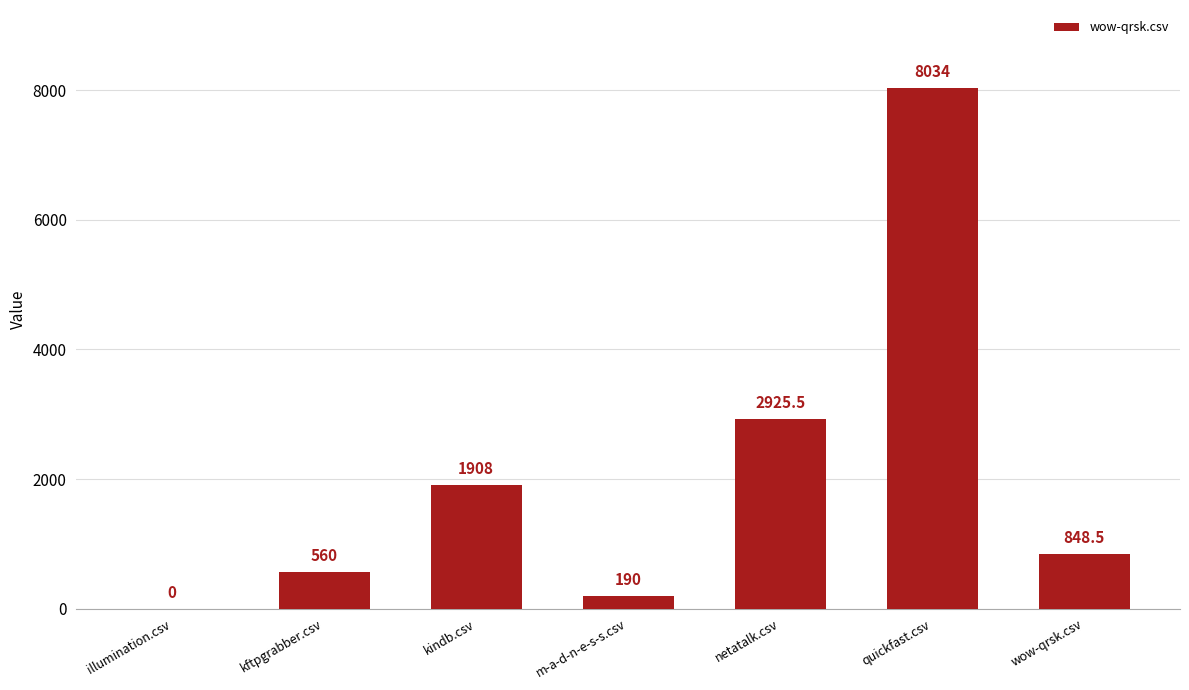

Reading left to right, what are all the values shown in this chart?

illumination.csv=0.0	kftpgrabber.csv=560.0	kindb.csv=1908.0	m-a-d-n-e-s-s.csv=190.0	netatalk.csv=2925.5	quickfast.csv=8034.0	wow-qrsk.csv=848.5